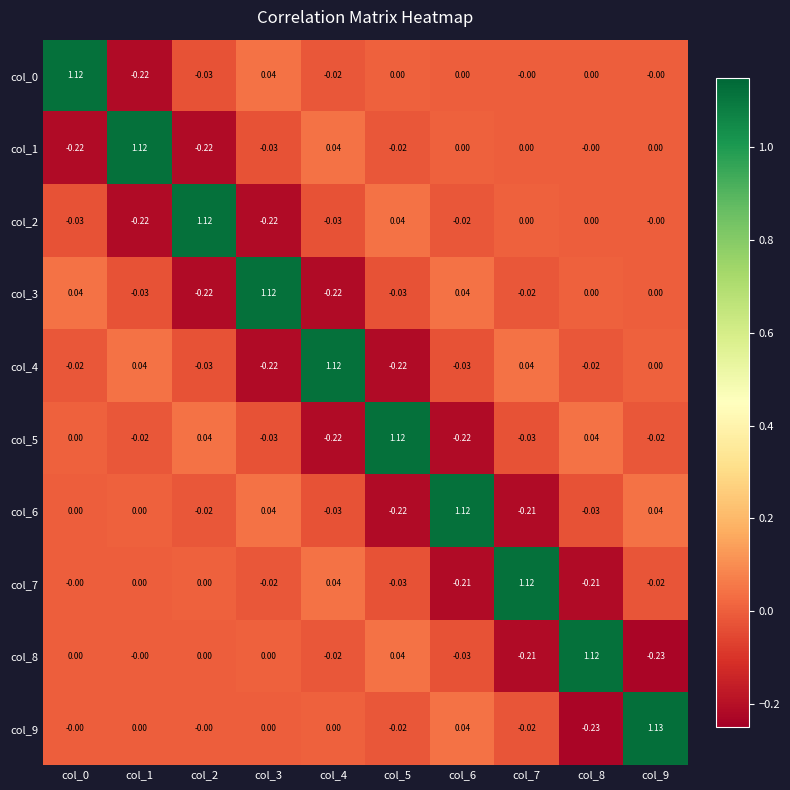

Is the value of col_6 at col_8 greater than the value of col_9 at col_3?

No